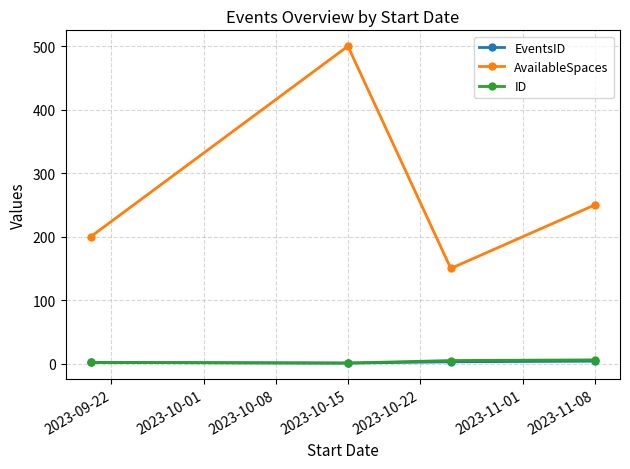

True or false: AvailableSpaces and ID intersect in this chart.

False